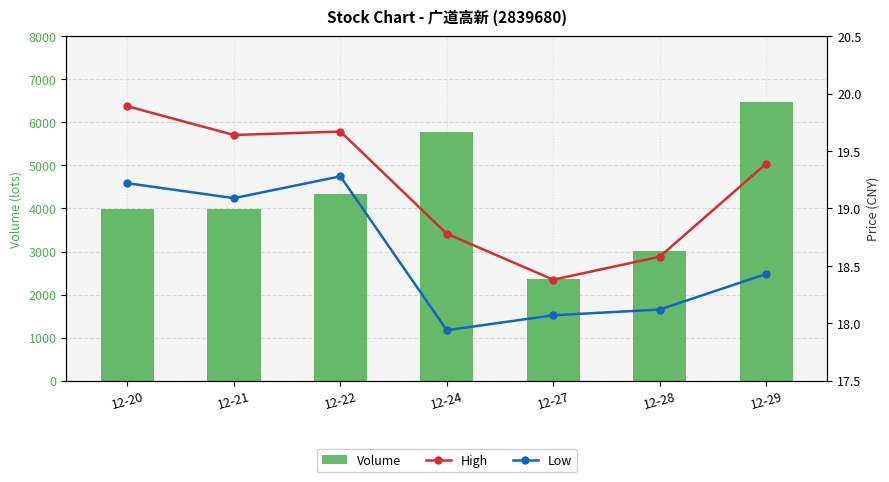

How many values in the High series exceed 19?

4